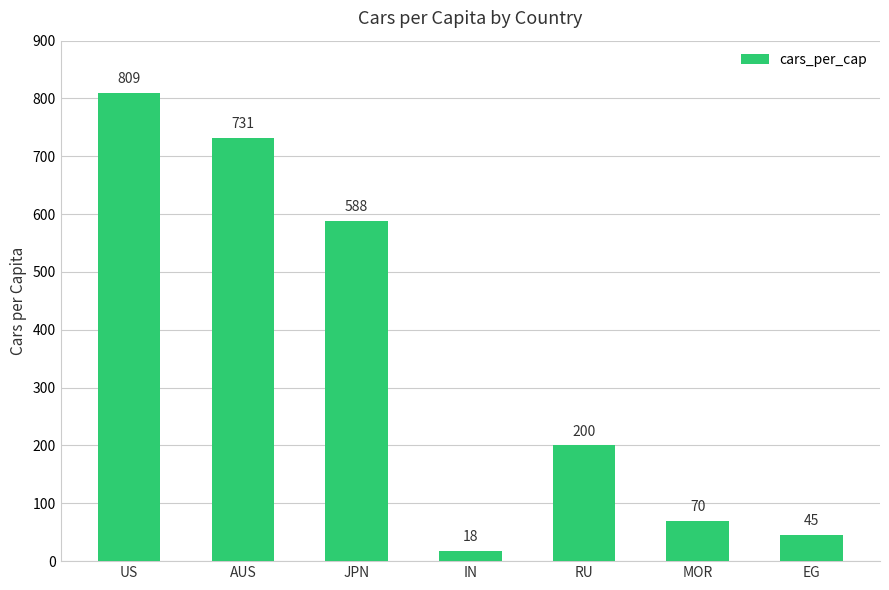

Approximately how many times larger is the value at US compared to EG?

18.0